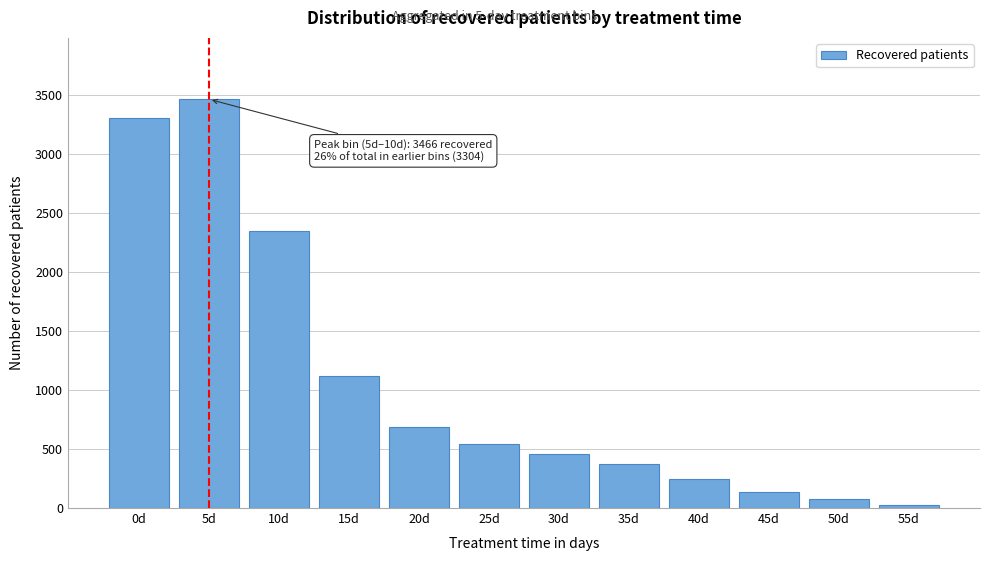

Reading left to right, list all the values displayed in this chart.

3304	3466	2352	1123	686	542	458	372	250	140	75	26